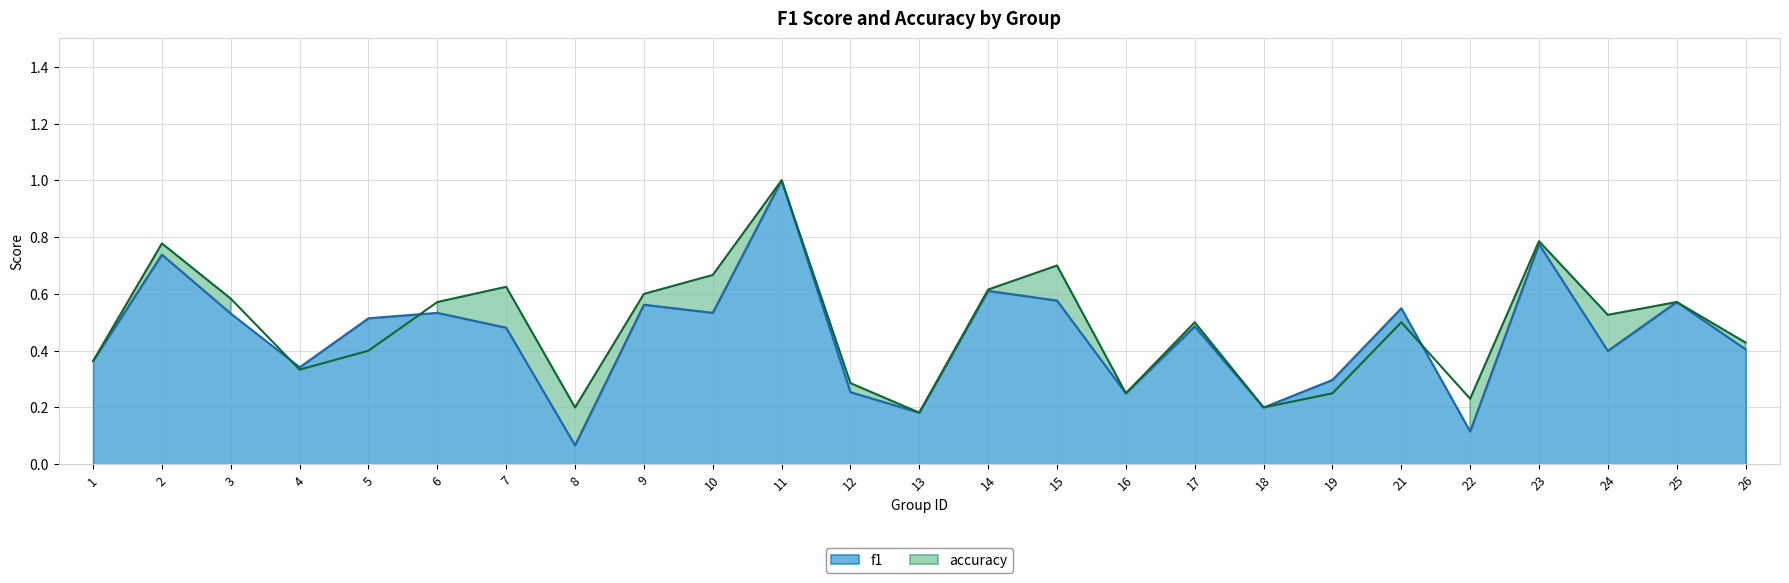

Reading left to right, transcribe all the data shown in this chart.

f1: 0.4	0.7	0.5	0.3	0.5	0.5	0.5	0.1	0.6	0.5	1.0	0.3	0.2	0.6	0.6	0.2	0.5	0.2	0.3	0.5	0.1	0.8	0.4	0.6	0.4
accuracy: 0.4	0.8	0.6	0.3	0.4	0.6	0.6	0.2	0.6	0.7	1.0	0.3	0.2	0.6	0.7	0.2	0.5	0.2	0.2	0.5	0.2	0.8	0.5	0.6	0.4